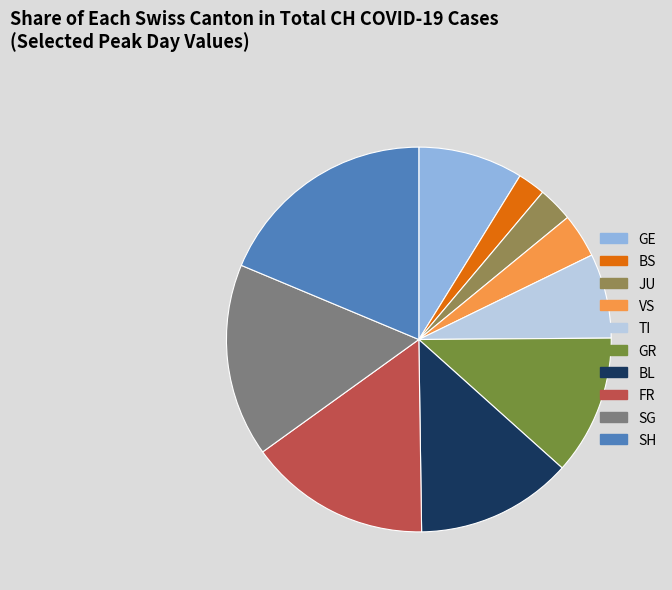

The VS slice represents 1% of the pie. True or false?

False